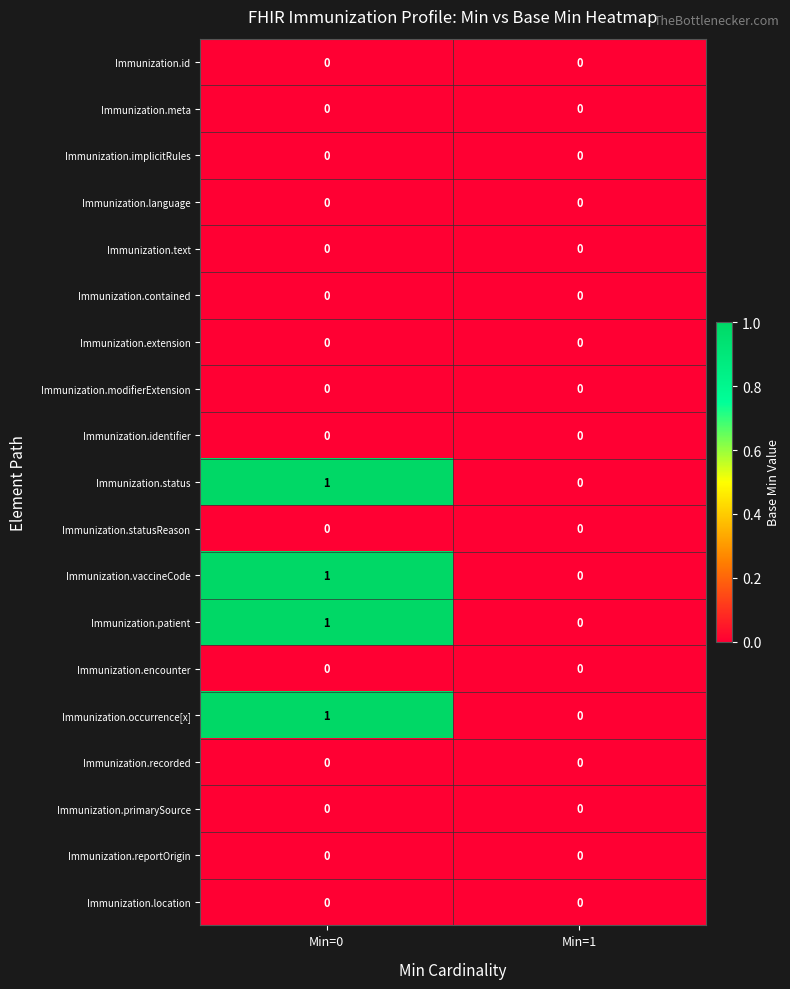

Which category has the highest value across all series?

Min=0